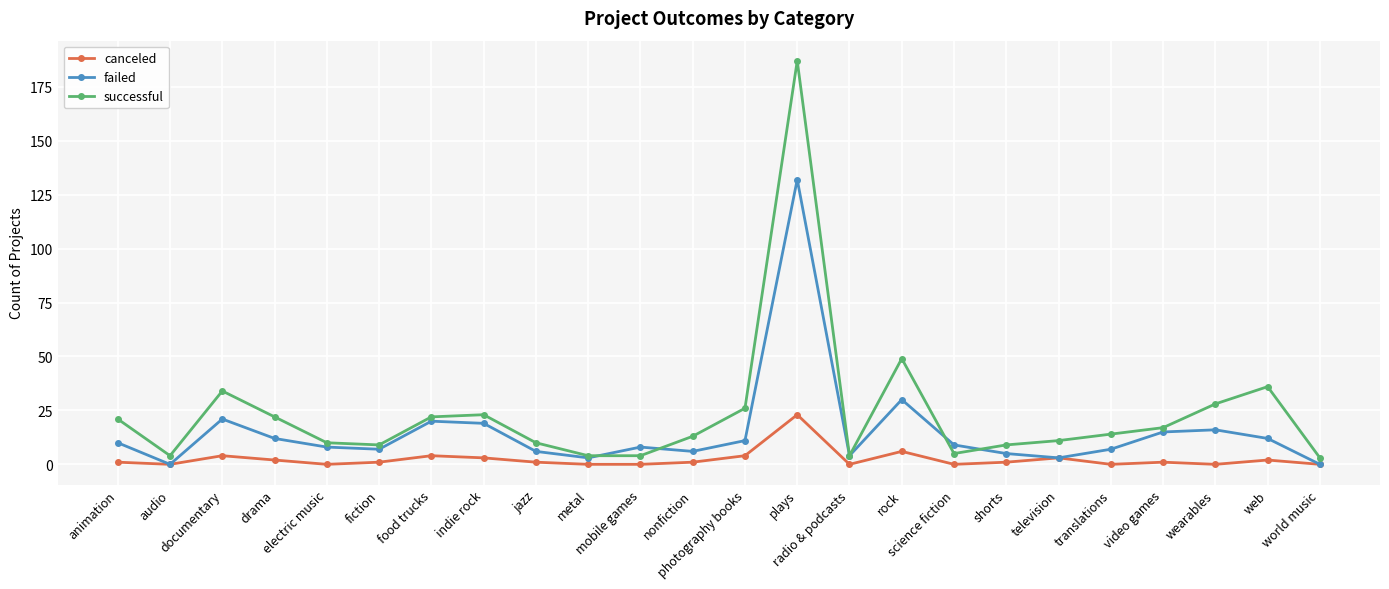

List the series in order of their peak value, highest first.

successful, failed, canceled